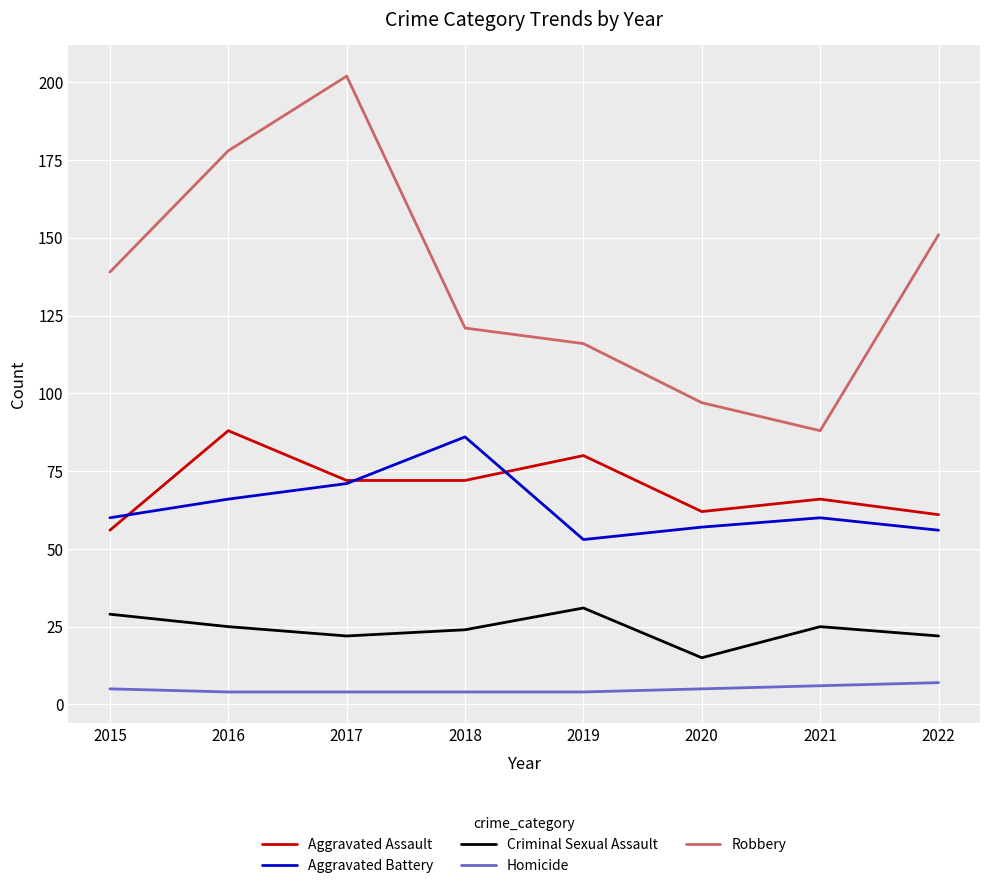

In Robbery, how many points are lower than both neighbors (excluding endpoints)?

1